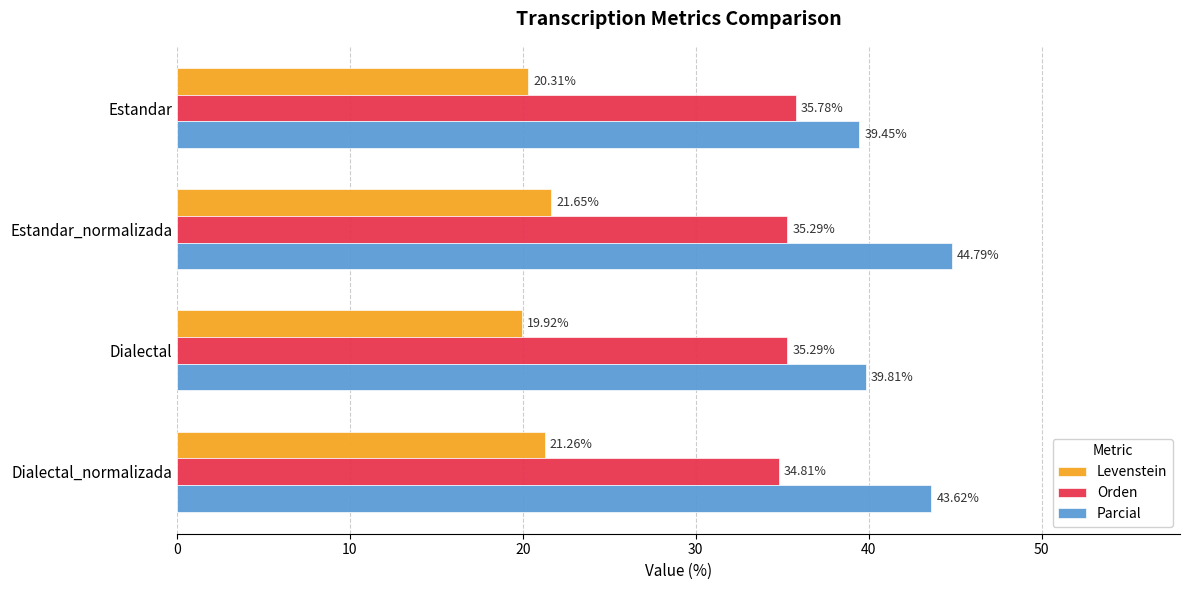

Which series has the largest total across all categories?

Parcial